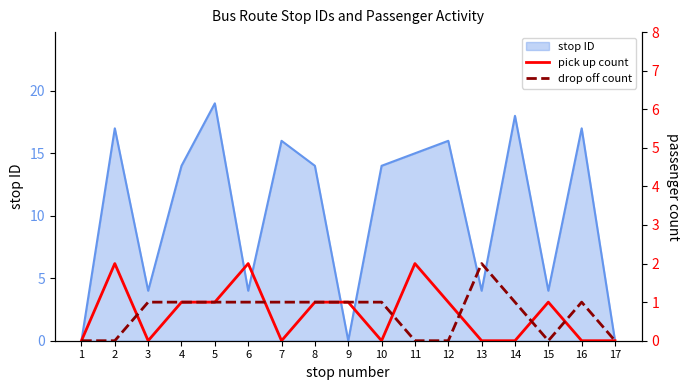

What is the average value of the pick up count series?

1